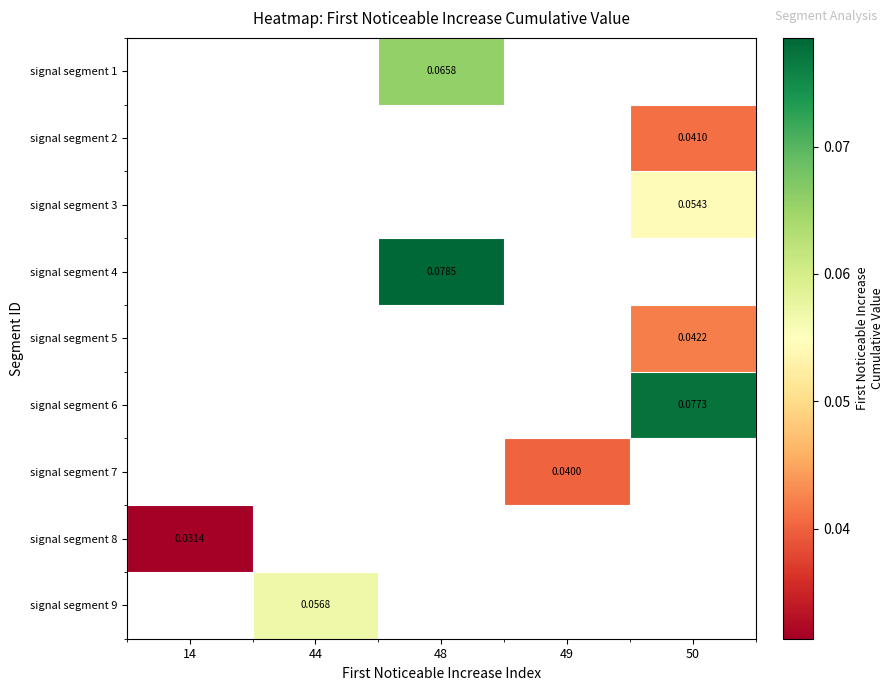

Count the number of data series in this chart.

9